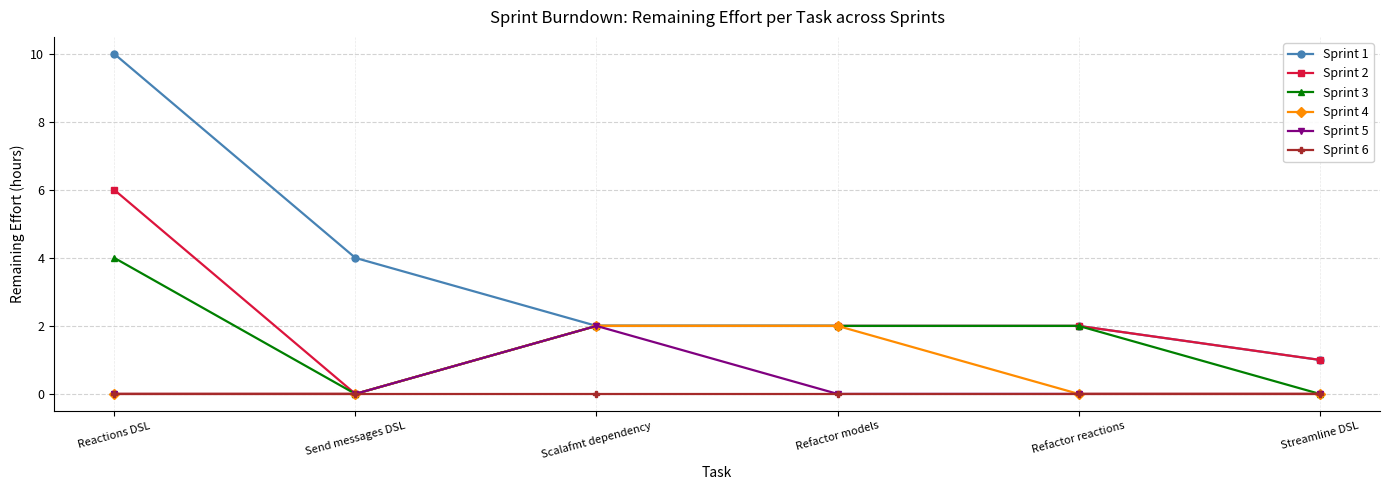

At which label does Sprint 5 reach its peak?

Scalafmt dependency